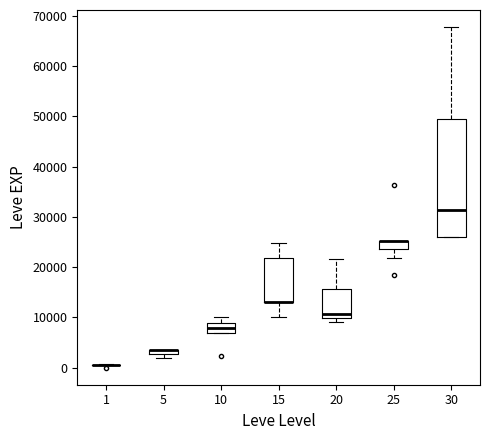

Which box is the tallest, from its lower edge to its upper edge?

30